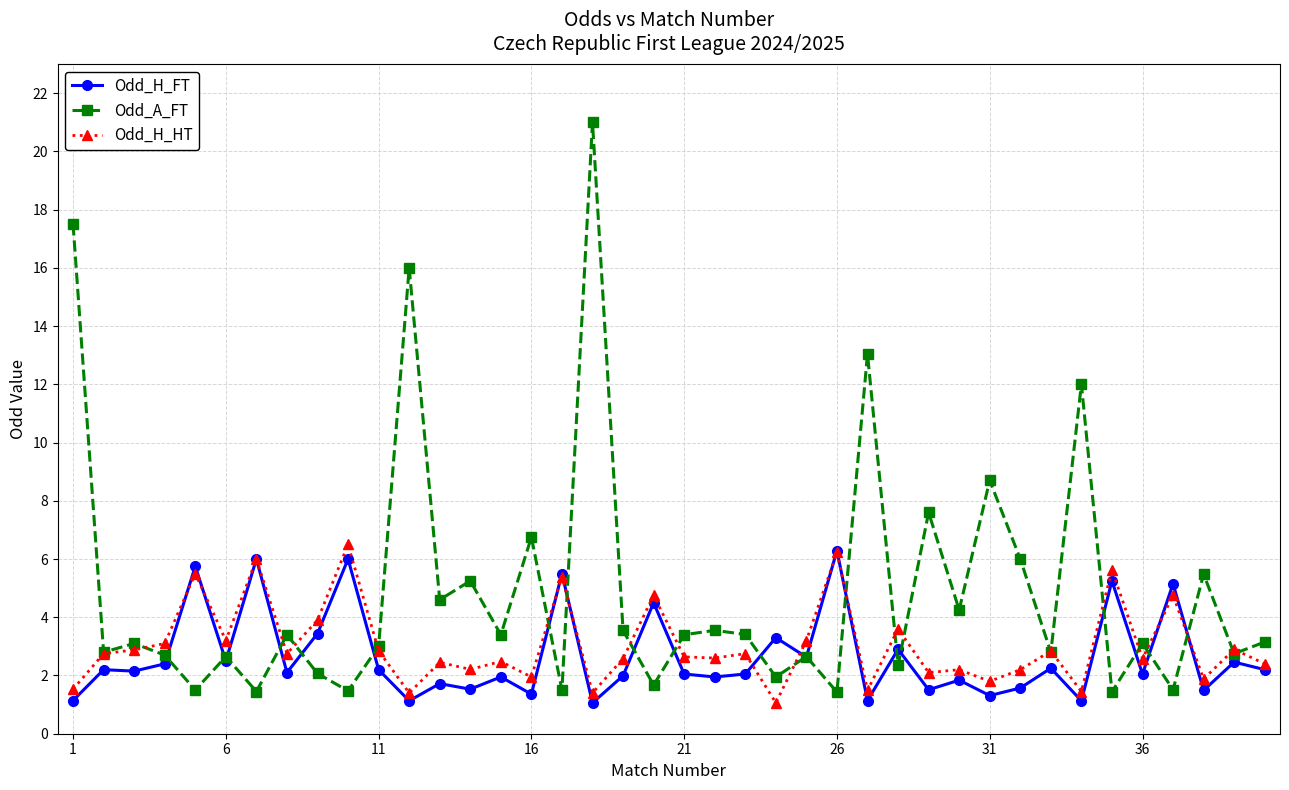

True or false: Odd_H_FT has more than 2 interior local peaks.

True